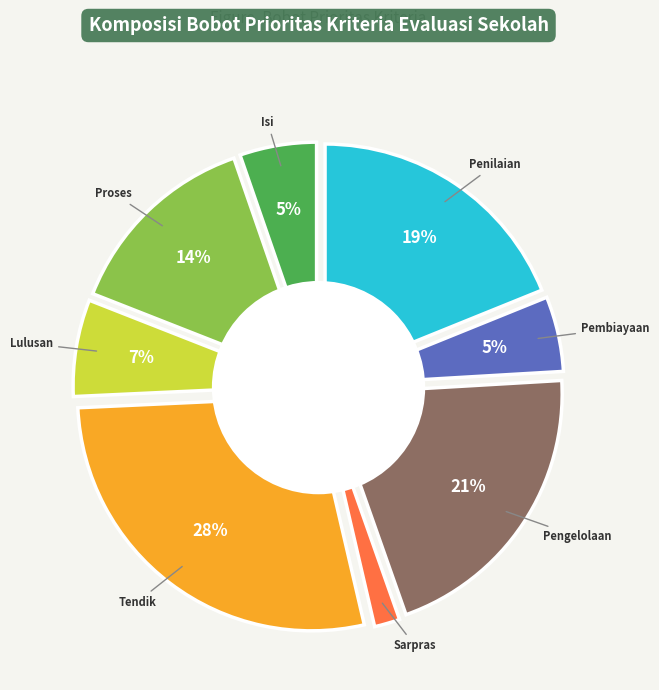

Rank the categories by value from lowest to highest.

Sarpras, Pembiayaan, Isi, Lulusan, Proses, Penilaian, Pengelolaan, Tendik